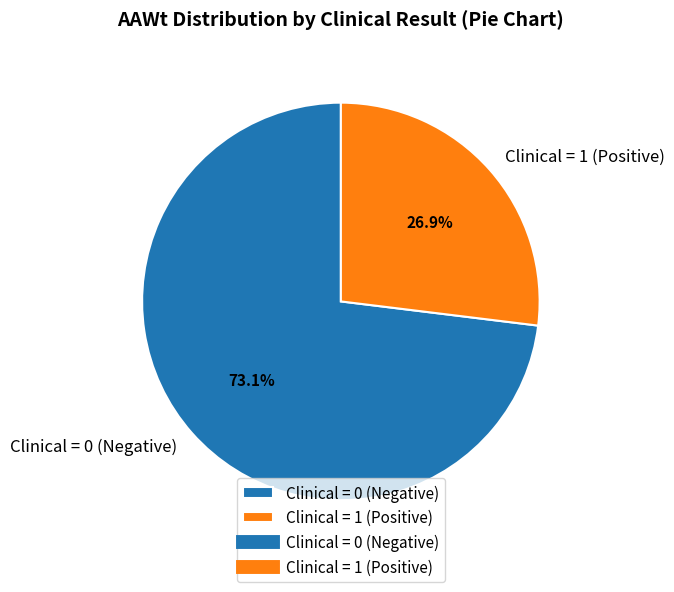

Which category accounts for the majority?

Clinical = 0 (Negative)